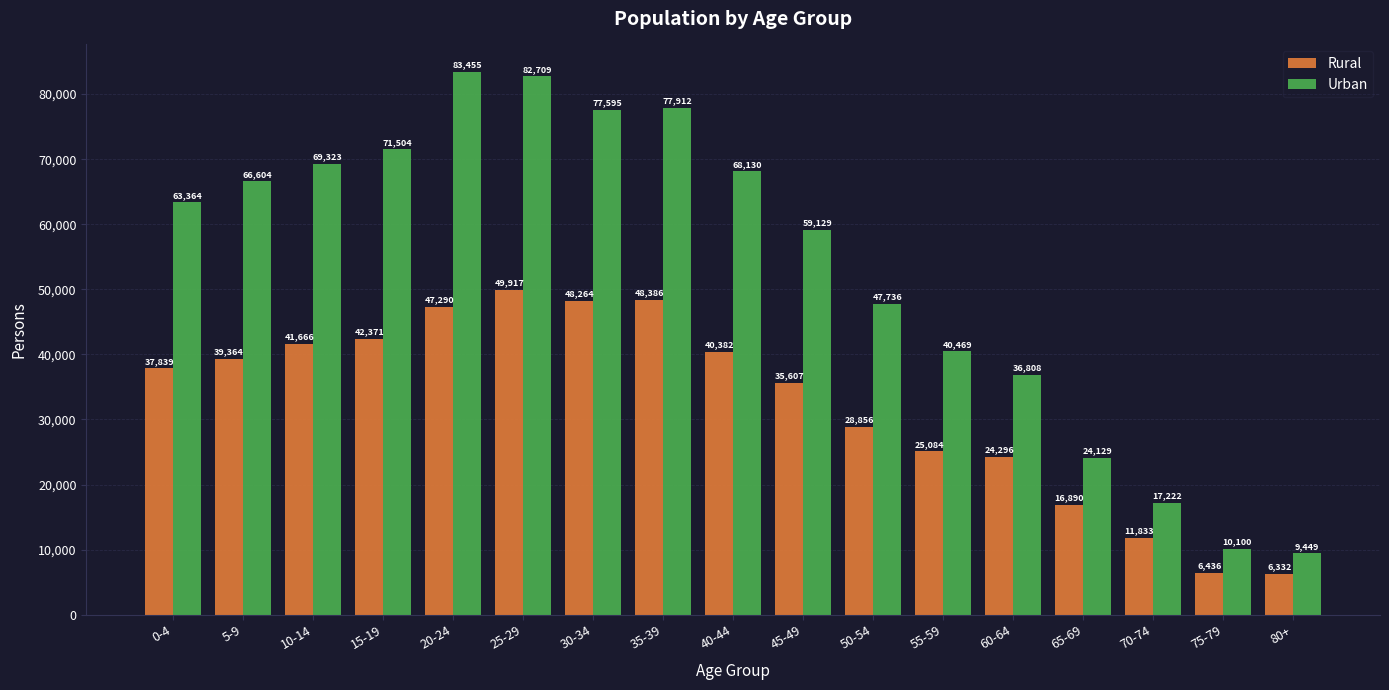

Reading left to right, extract all data points from this chart.

Rural: 37839	39364	41666	42371	47290	49917	48264	48386	40382	35607	28856	25084	24296	16890	11833	6436	6332
Urban: 63364	66604	69323	71504	83455	82709	77595	77912	68130	59129	47736	40469	36808	24129	17222	10100	9449